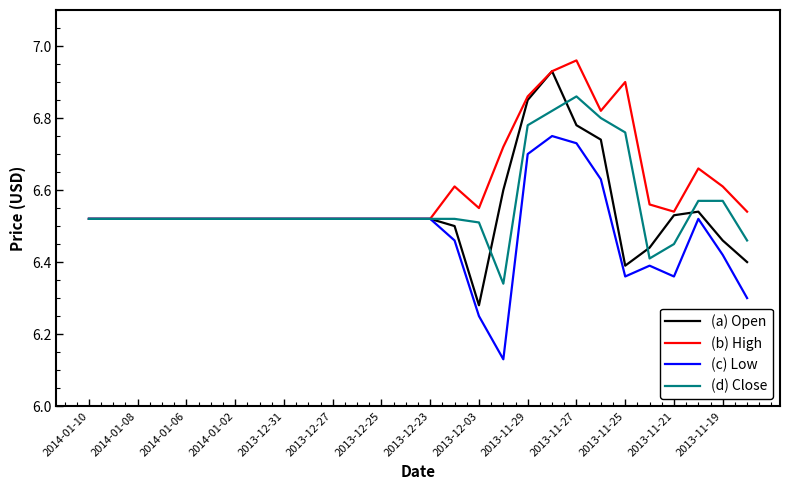

Which series has the largest total across all categories?

(b) High